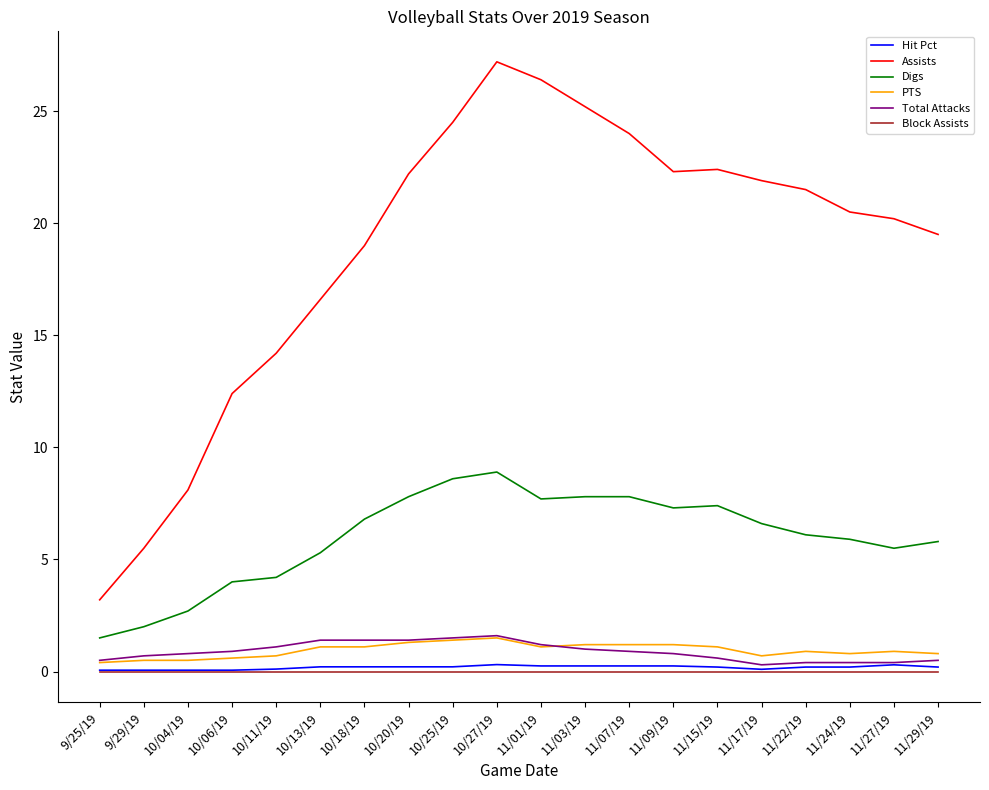

Is the value of Block Assists at 10/25/19 greater than the value of PTS at 11/22/19?

No